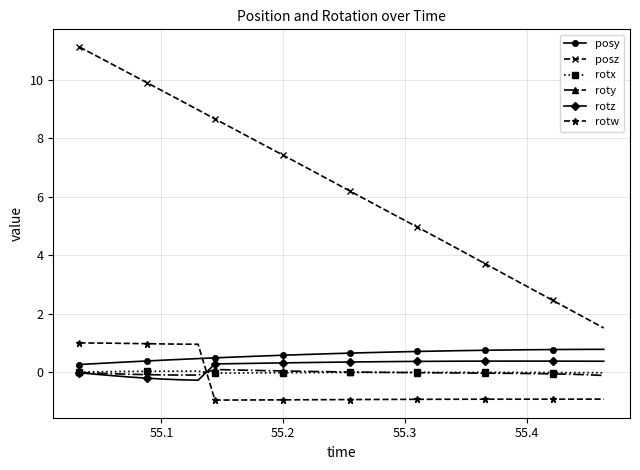

True or false: posz and posy cross at least once.

False